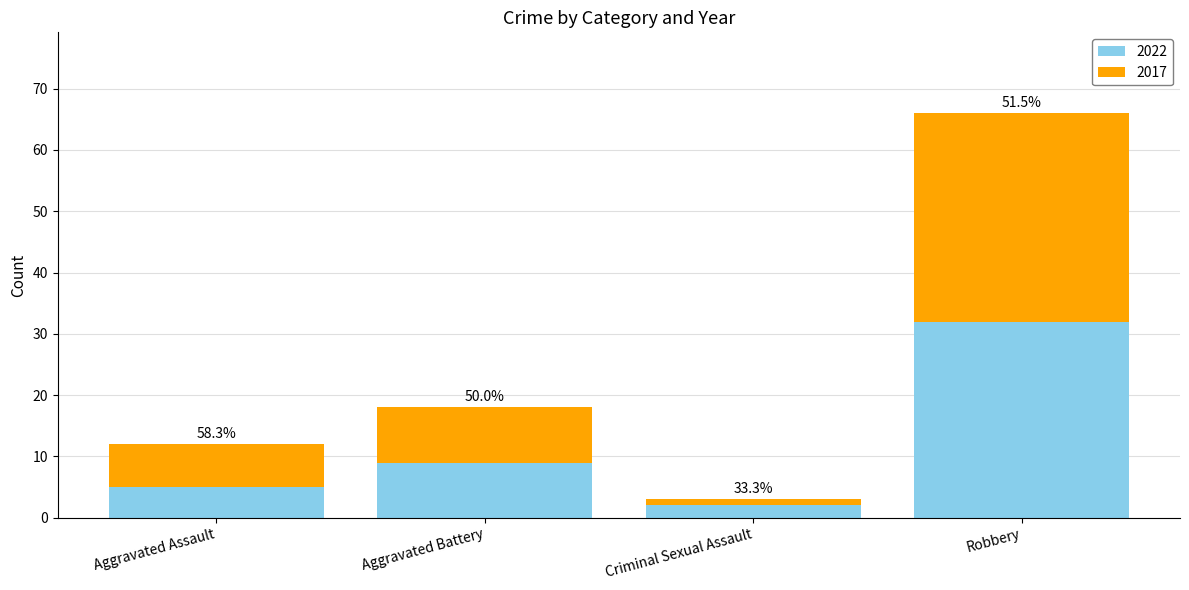

Does the chart contain any negative values?

No